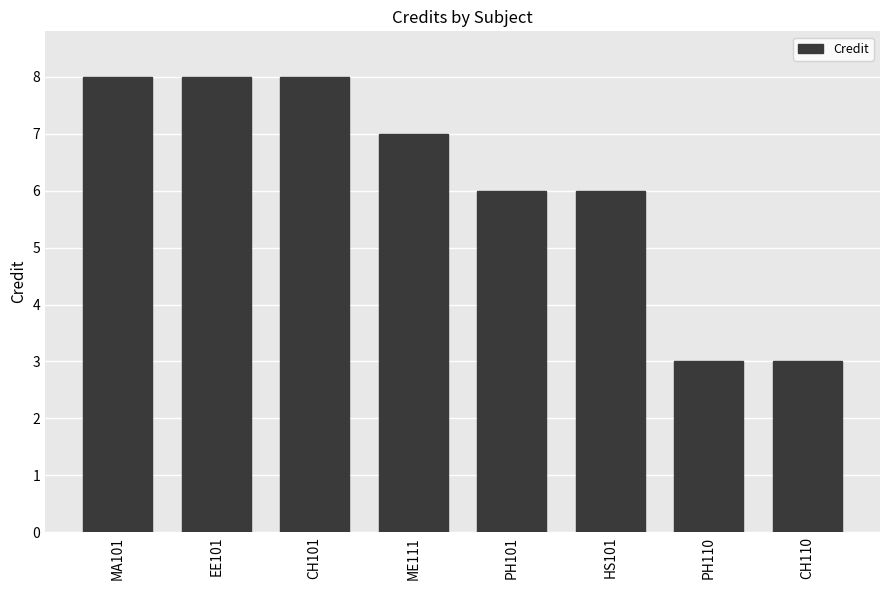

How many series are shown in this chart?

1